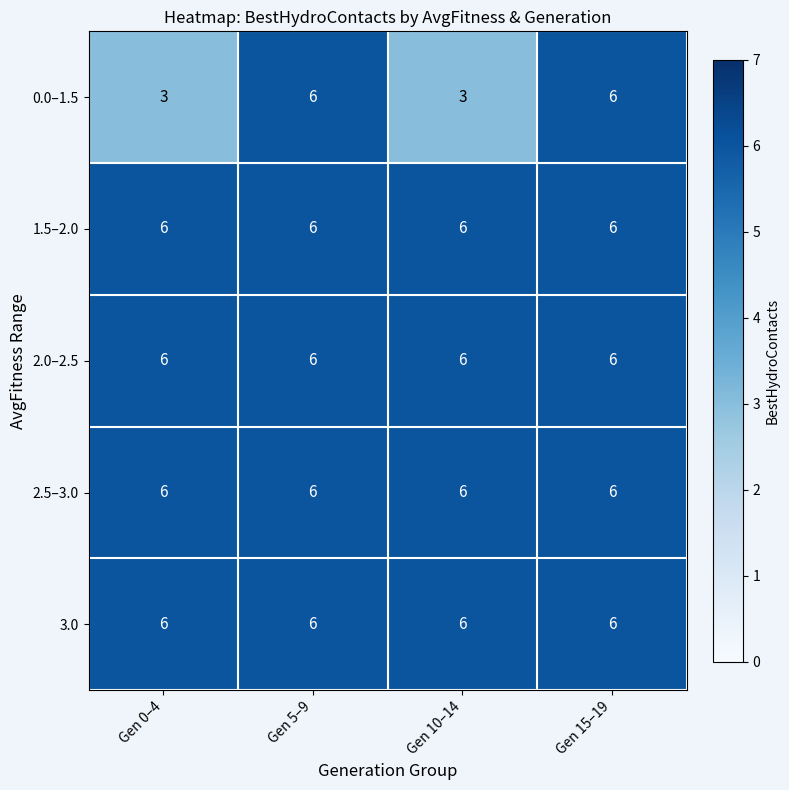

What is the approximate value of 0.0–1.5 at Gen 10–14?

3